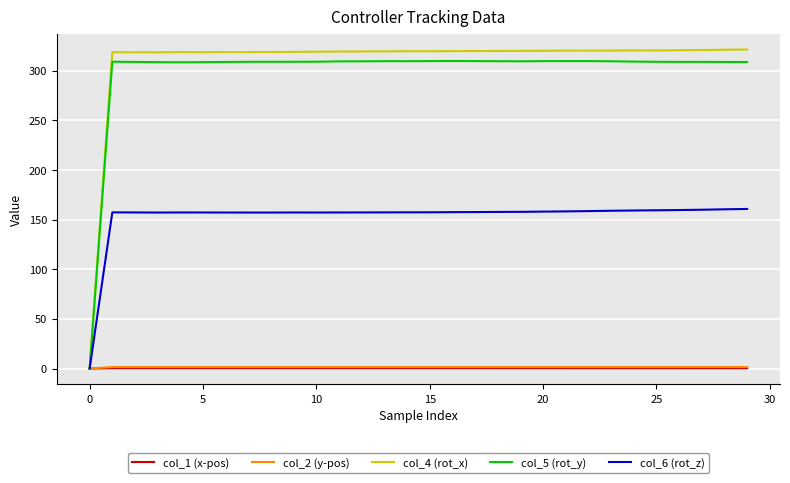

Does the chart have visible grid lines?

Yes